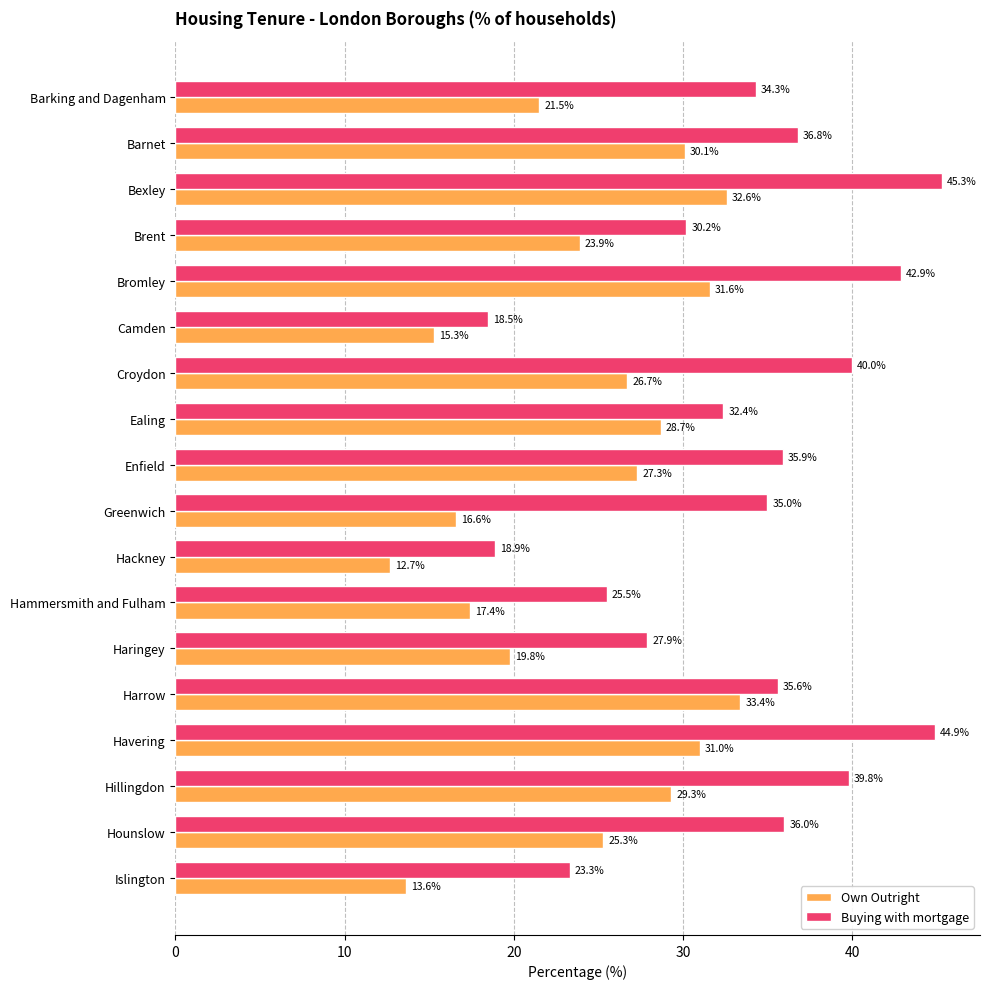

Is it true that Own Outright equals 44.1 at Ealing?

False